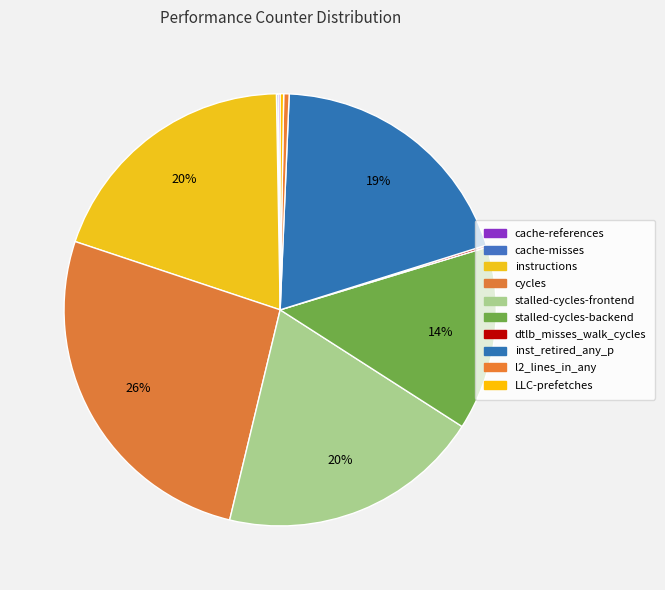

What is the change in value from instructions to LLC-prefetches?

-35510557665